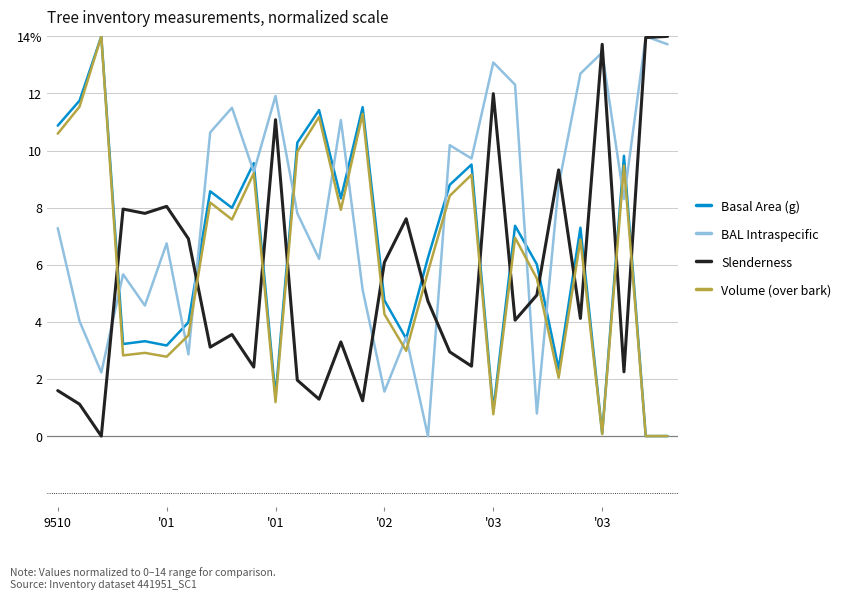

What are all the series names shown in the legend?

Basal Area (g), BAL Intraspecific, Slenderness, Volume (over bark)